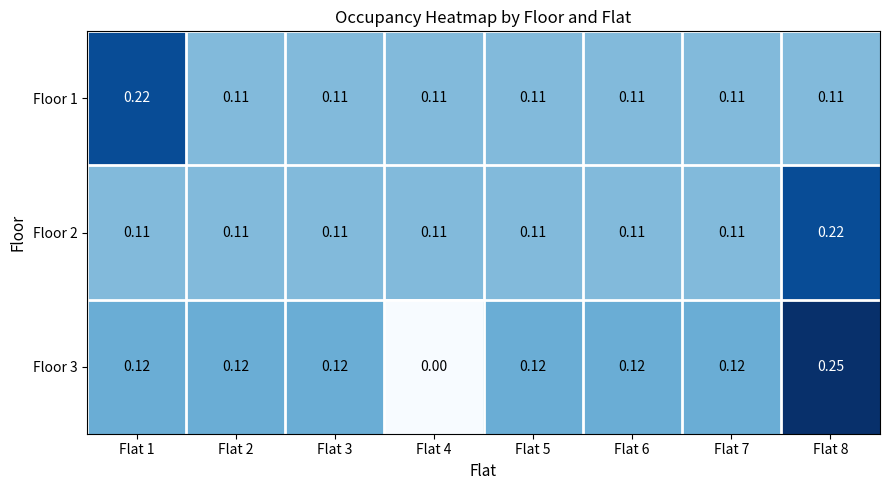

Between Flat 3 and Flat 5, which series saw the biggest shift?

Floor 1